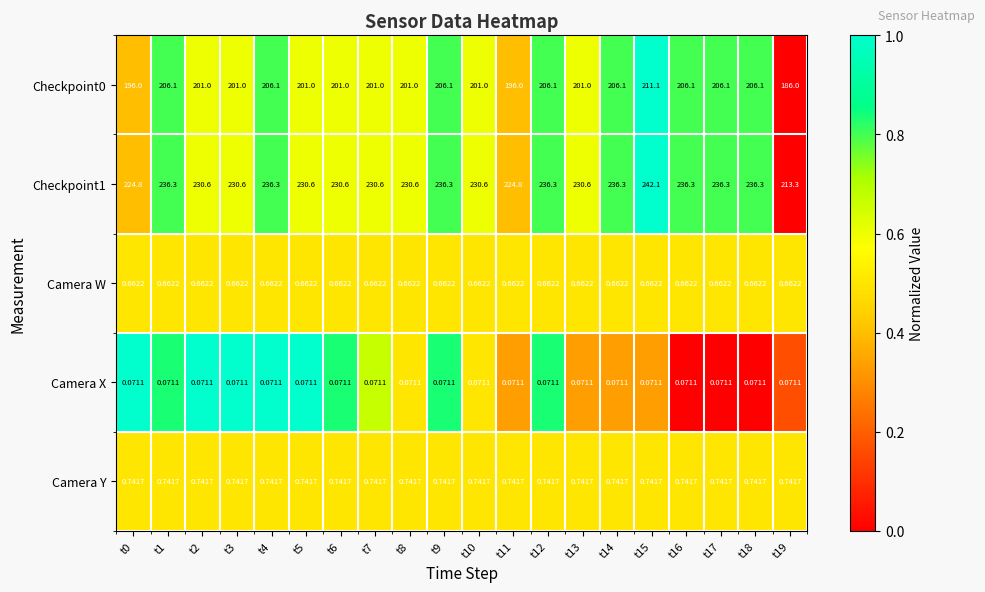

Is the value of Checkpoint0 at t14 greater than the value of Camera X at t0?

Yes